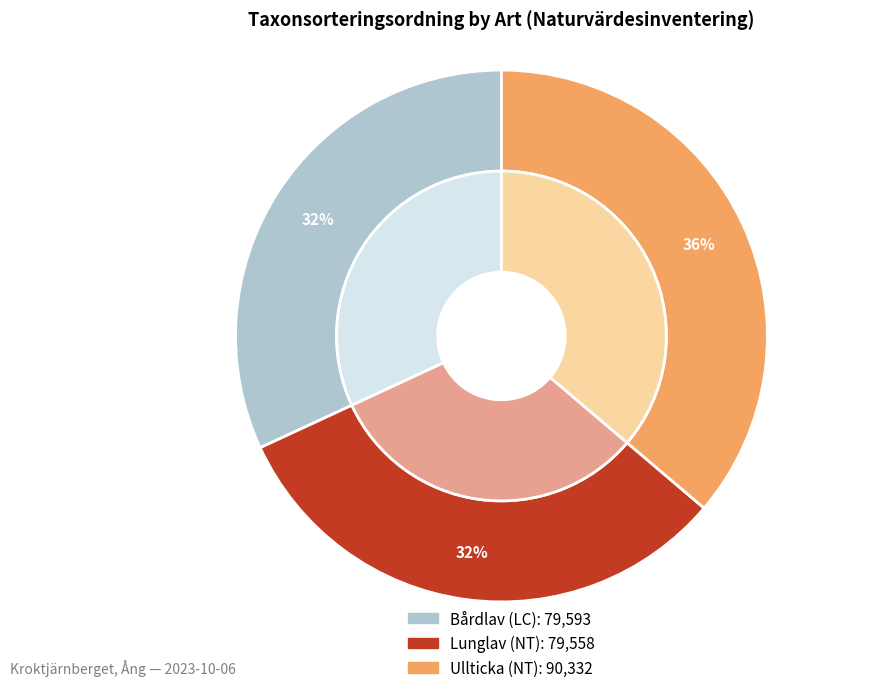

To the nearest percent, what is the difference between the largest and smallest slice percentages?

4%